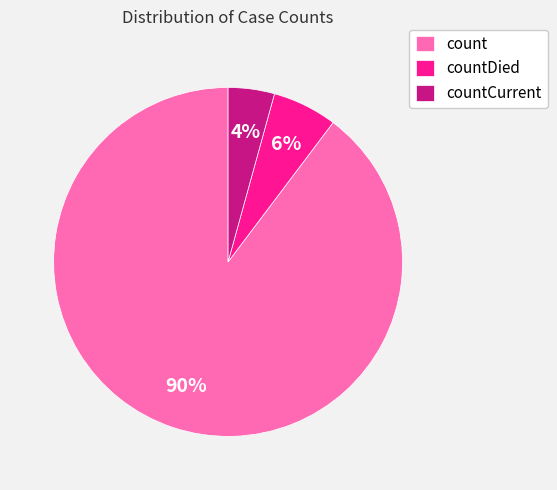

To the nearest percent, what is the combined percentage of count and countDied?

96%